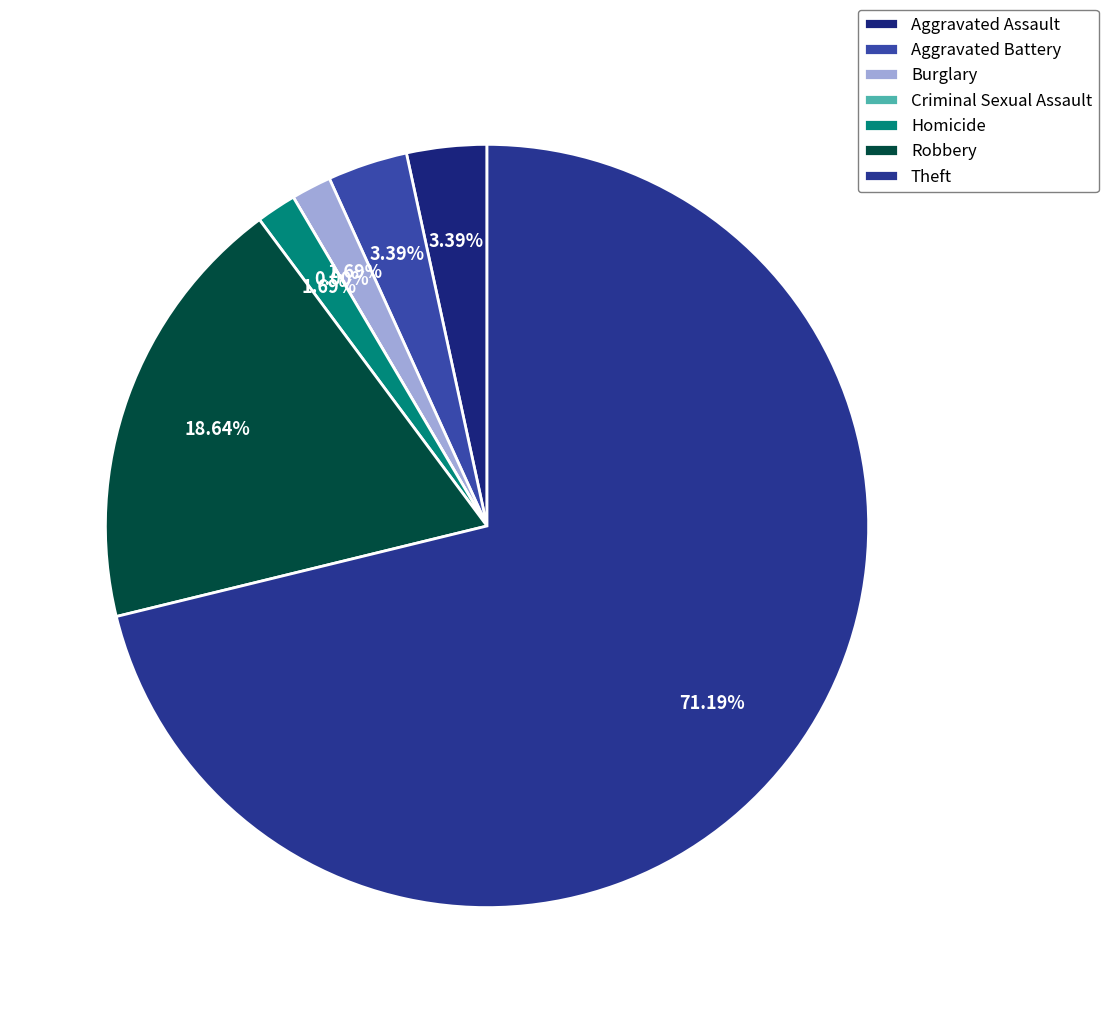

Combined, do Aggravated Battery and Burglary account for over 50%?

No